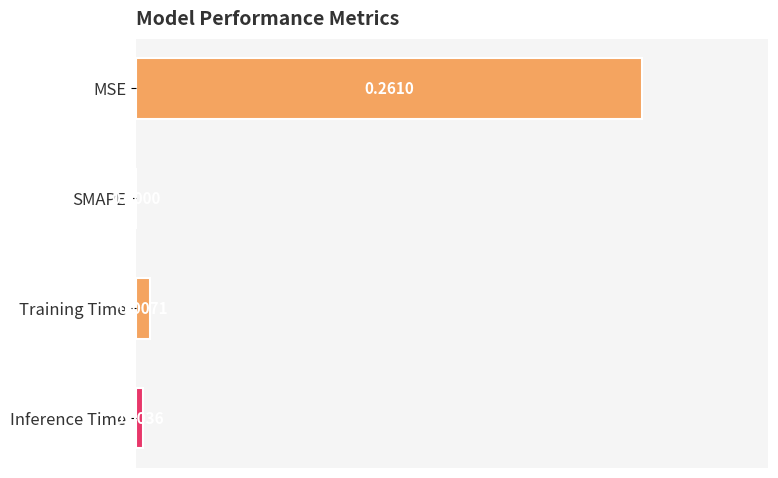

Which has a higher value, Training Time or MSE?

MSE